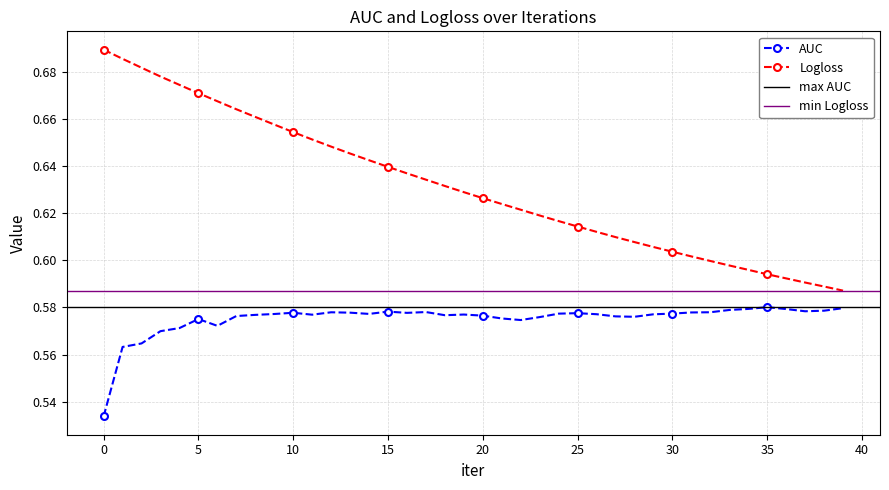

At which label does AUC reach its peak?

35